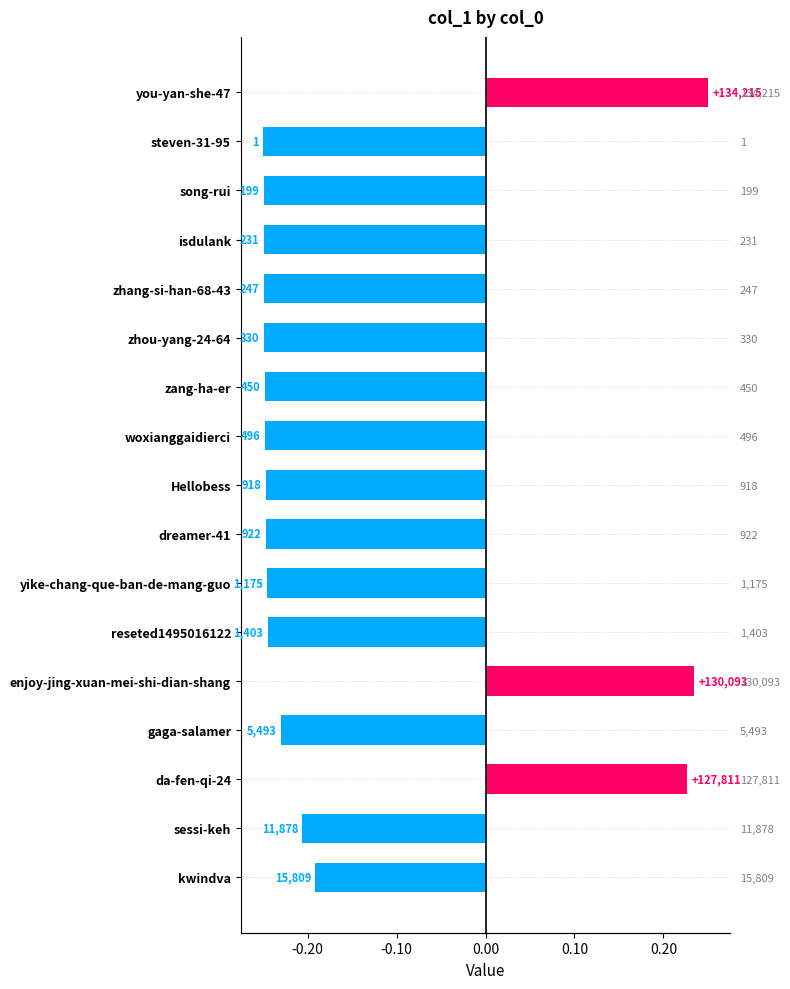

What is the minimum value shown in the chart?

-0.2